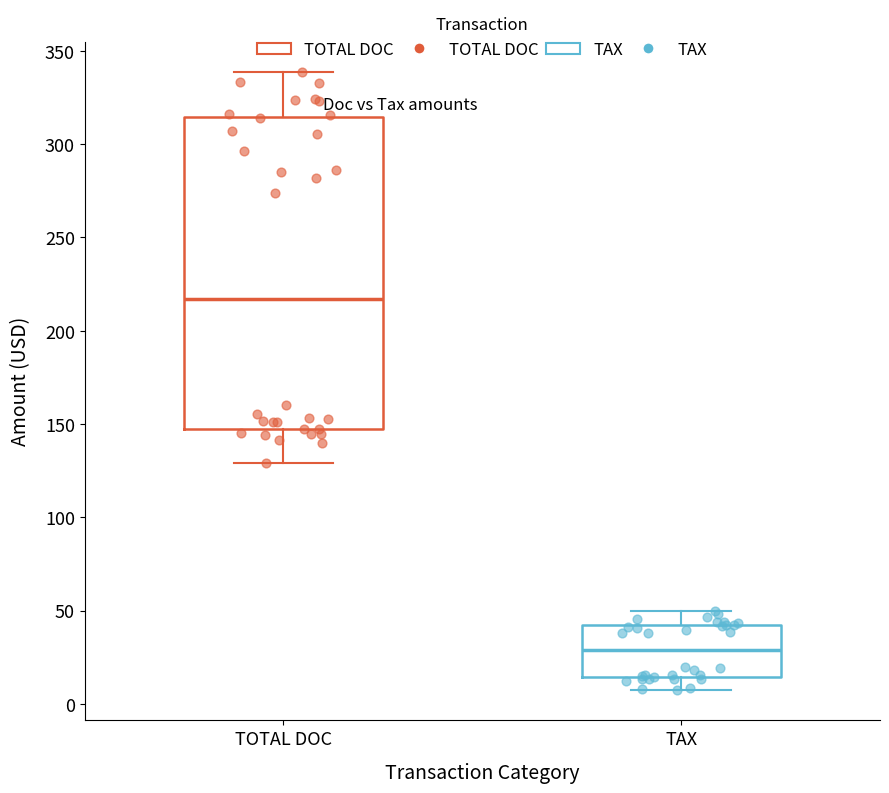

Which box is the tallest, from its lower edge to its upper edge?

TOTAL DOC